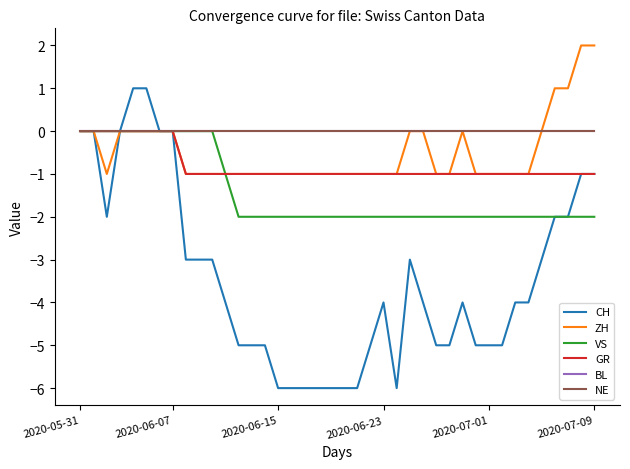

True or false: ZH and NE cross at least once.

False